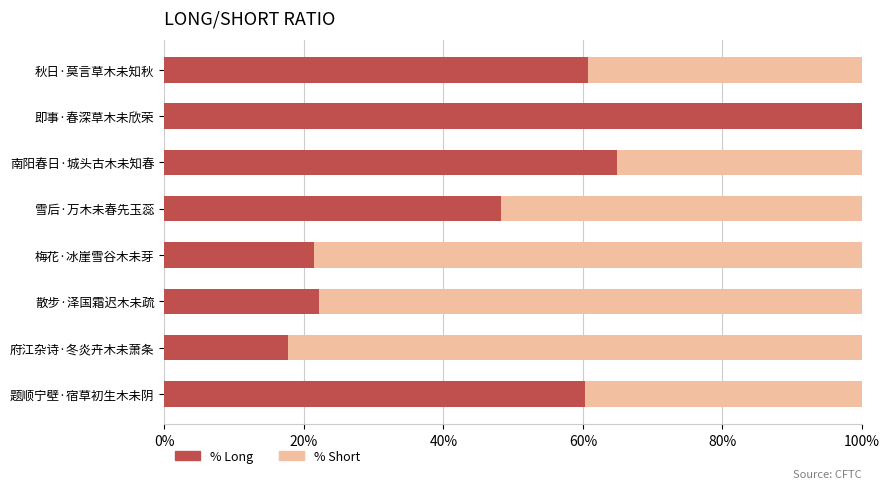

At which label does % Long reach its peak?

即事·春深草木未欣荣